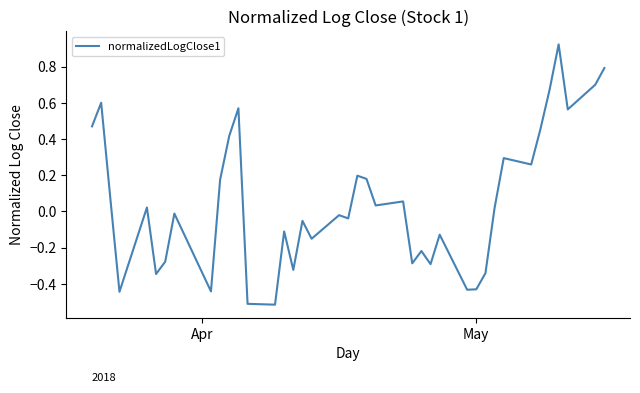

What is the minimum value shown in the chart?

-0.5